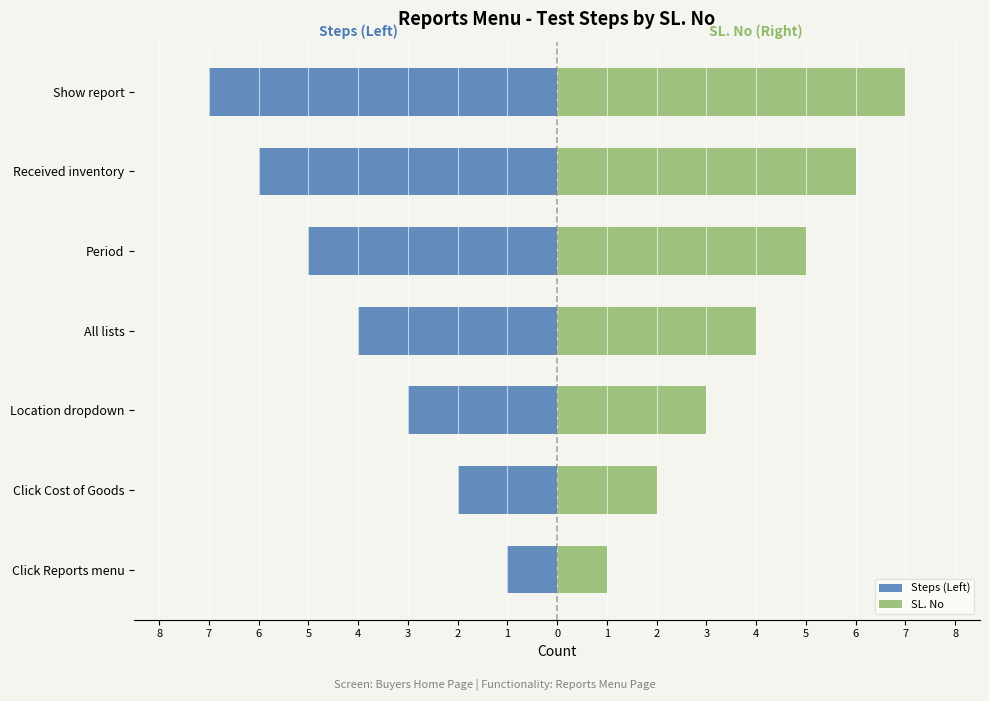

Which has a higher value, Received inventory or All lists?

All lists